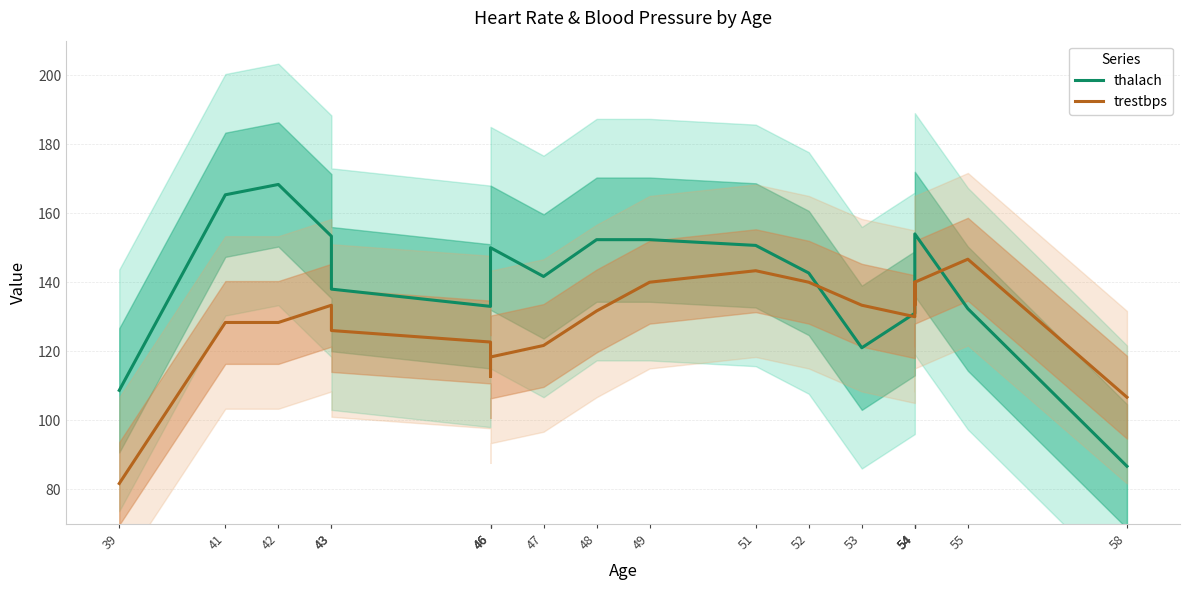

Which series has the widest spread of values?

thalach